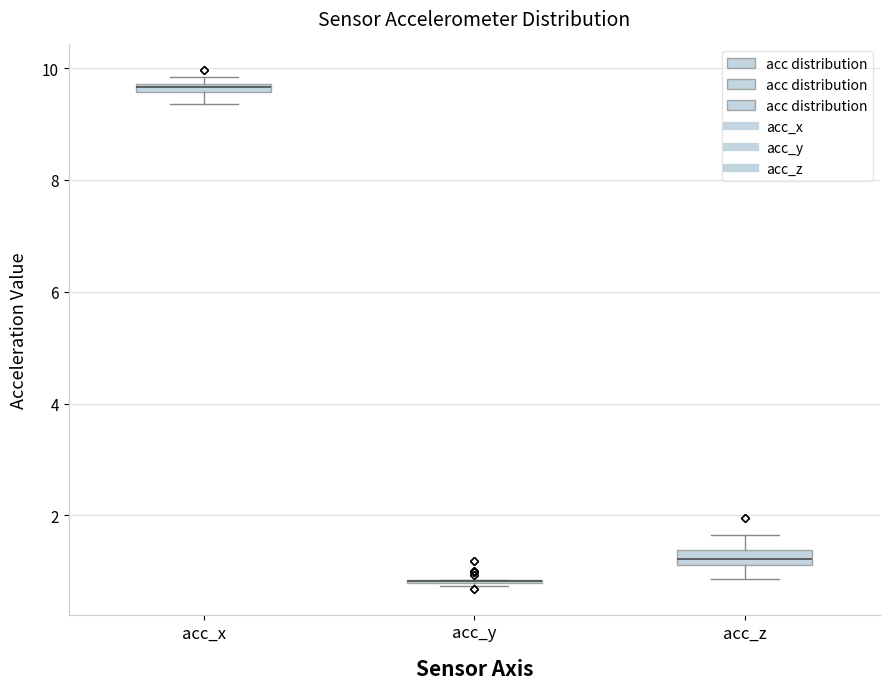

Where is the upper edge of the box for acc_x on the y-axis? The values are not printed on the chart, so give them approximately, as read against the axis.

9.8